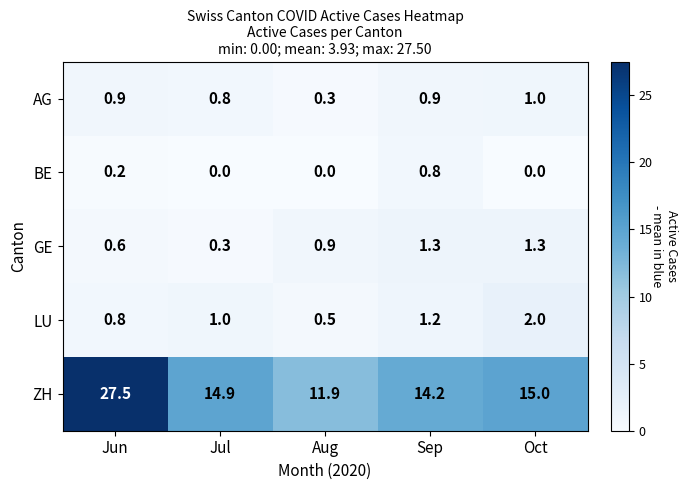

True or false: AG has a value of 0.9 at Jun.

True